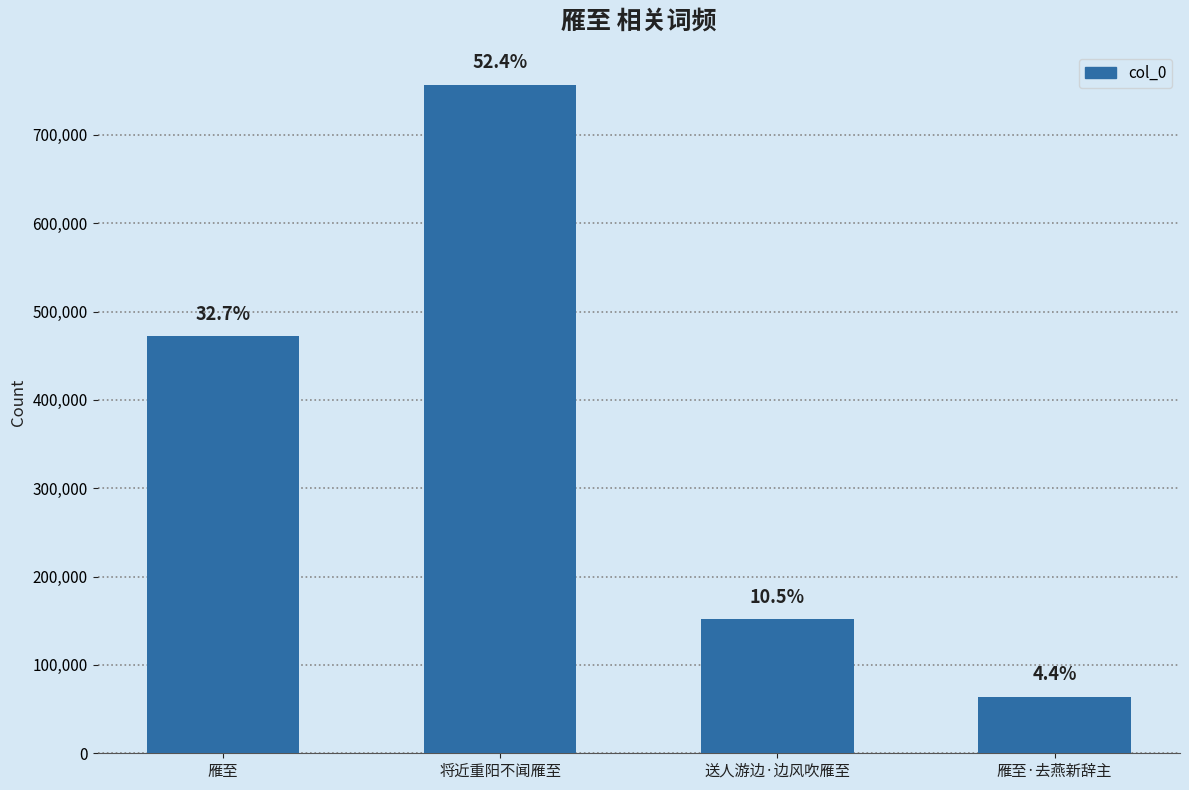

Are the bars horizontal?

No